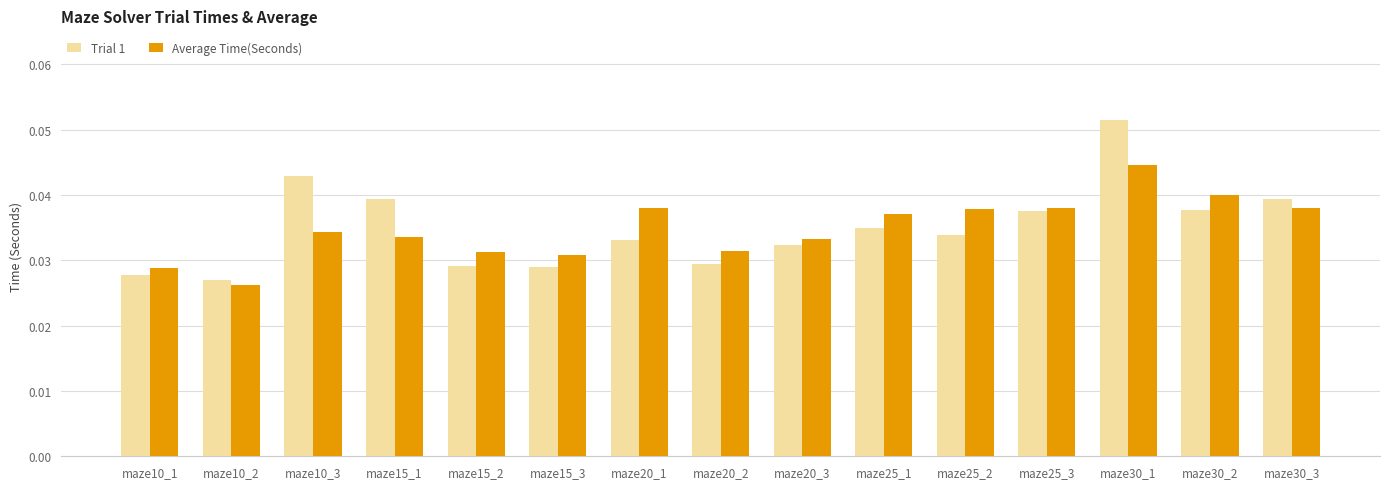

Is it true that Trial 1 equals 0.1 at maze20_1?

False